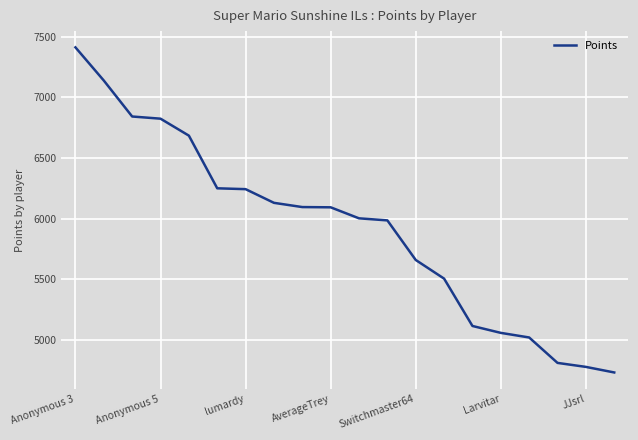

What is the difference between the maximum and minimum values?

2685